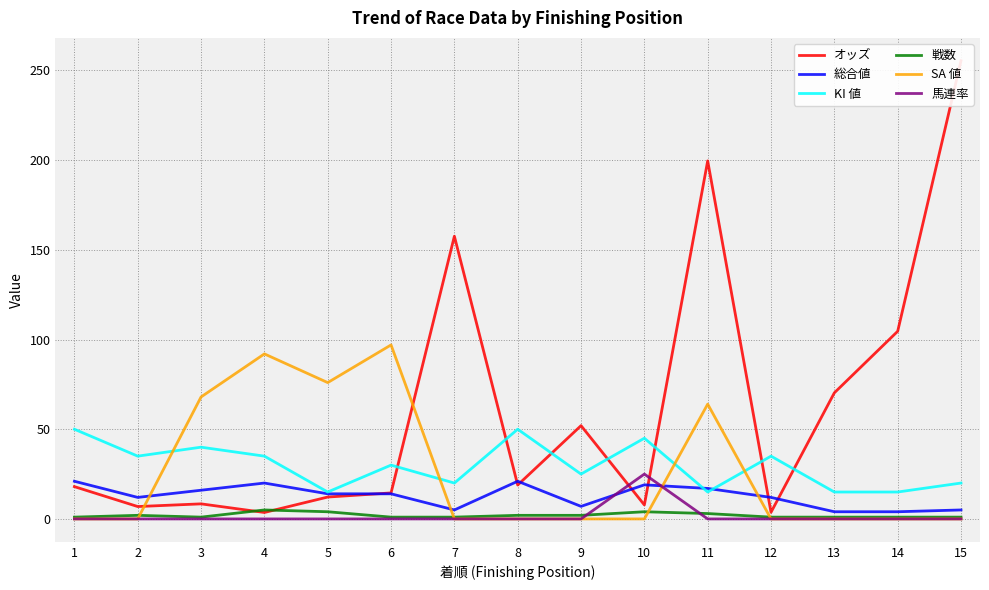

How many lines are shown in the chart?

6